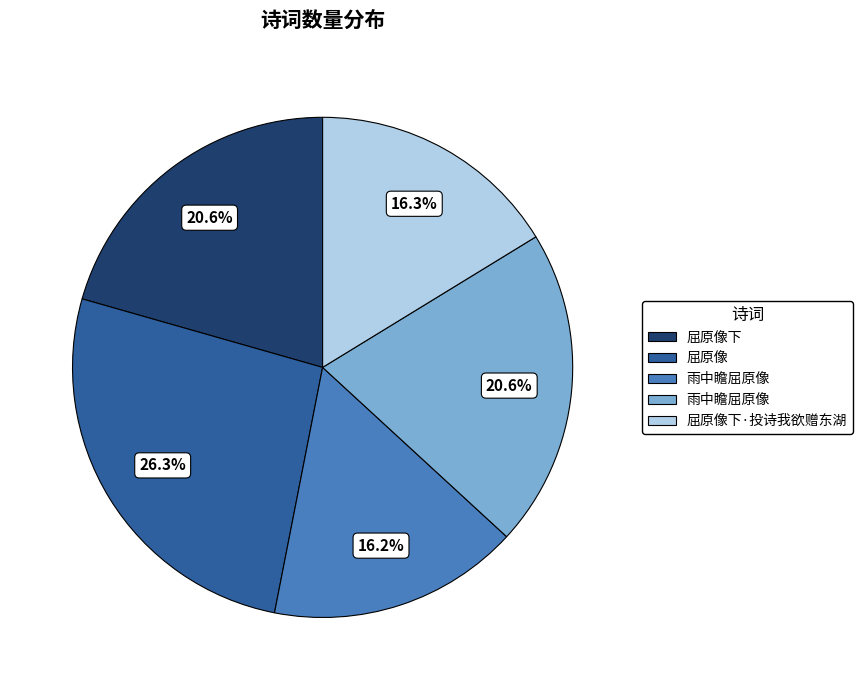

Is there any slice that represents more than half of the pie?

No